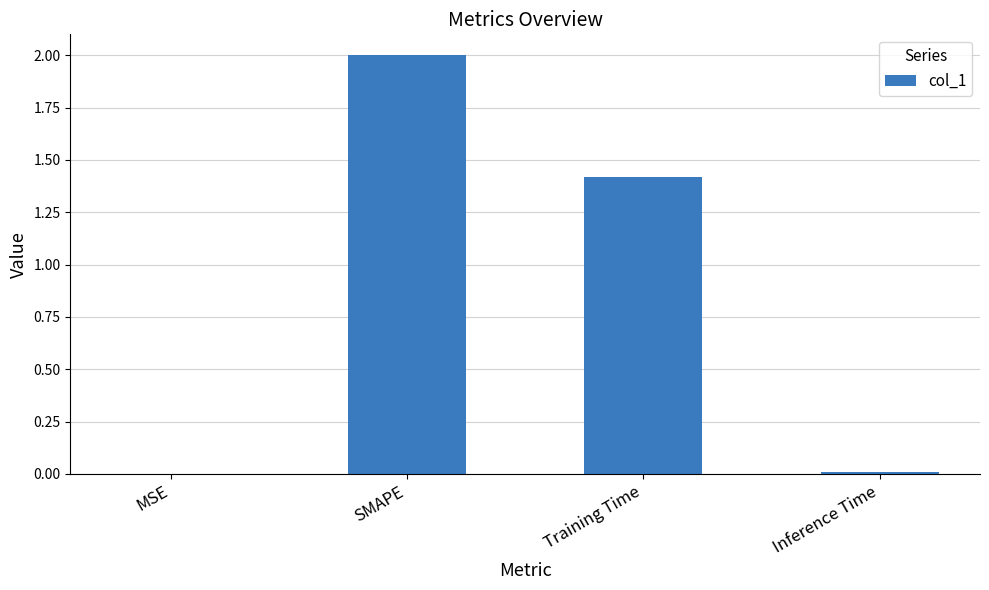

At which label is the value closest to 1?

Training Time